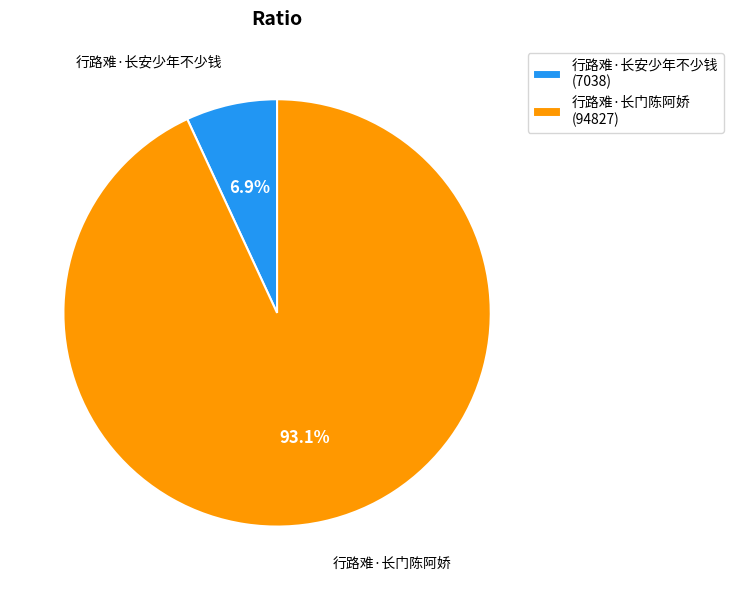

What percentage is the 行路难·长安少年不少钱 slice, to the nearest percent?

7%